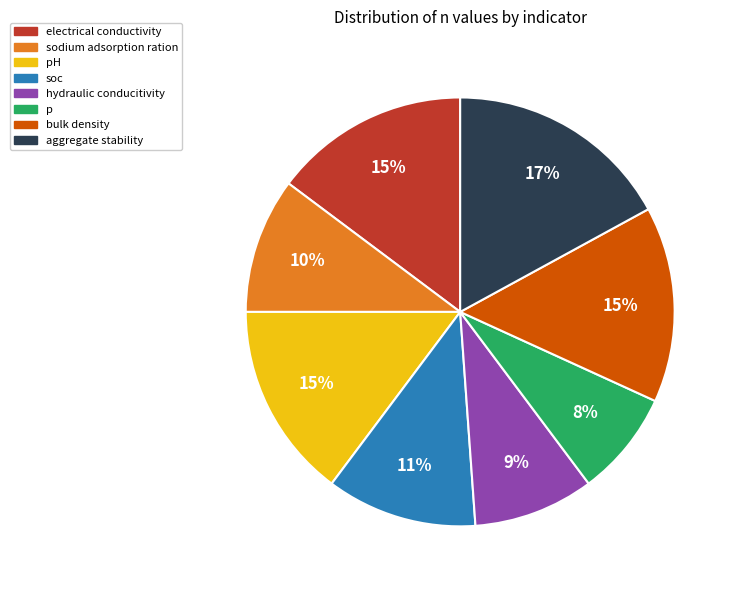

Count the number of slices in the pie.

8